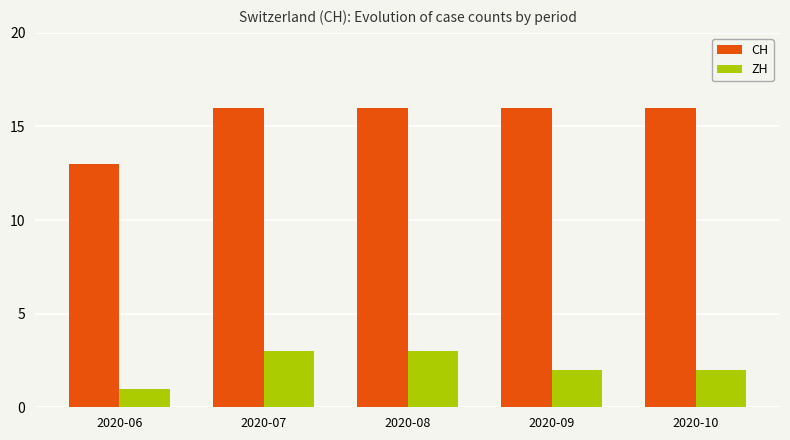

Which category has the lowest value in the ZH series?

2020-06